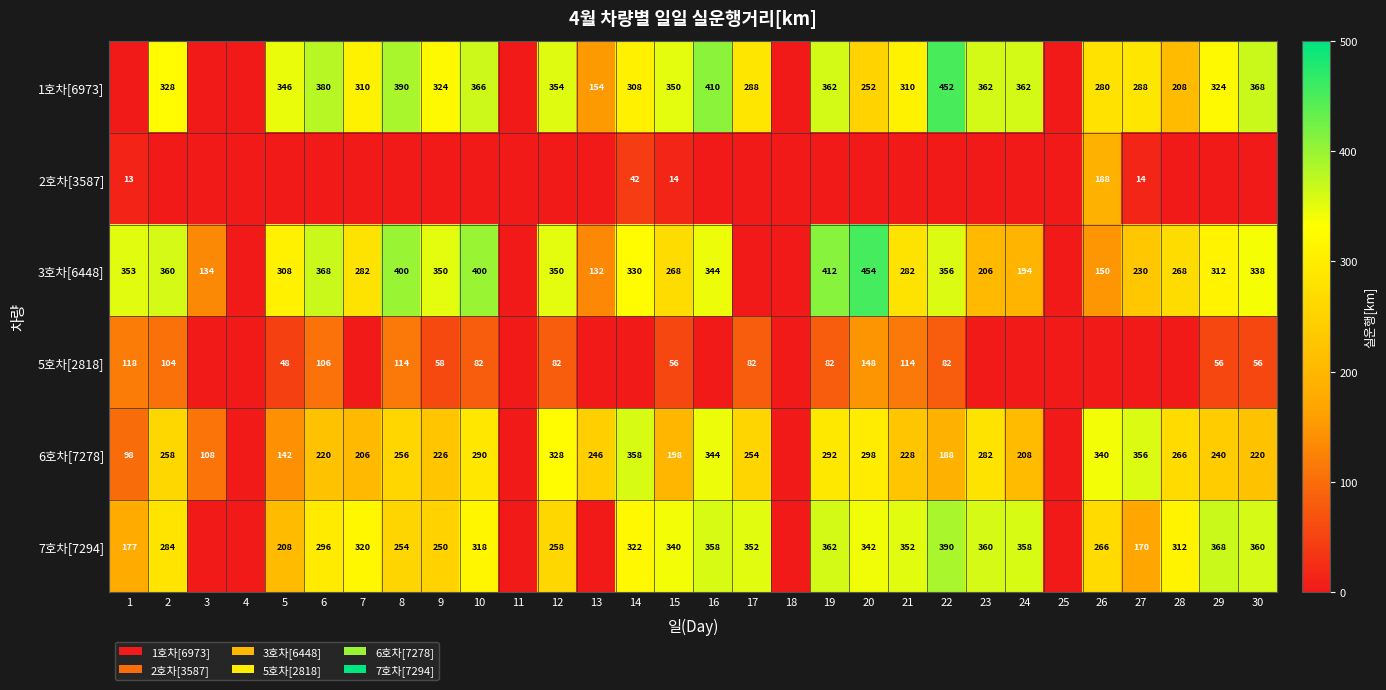

Is it true that 5호차[2818] equals 114 at 21?

True